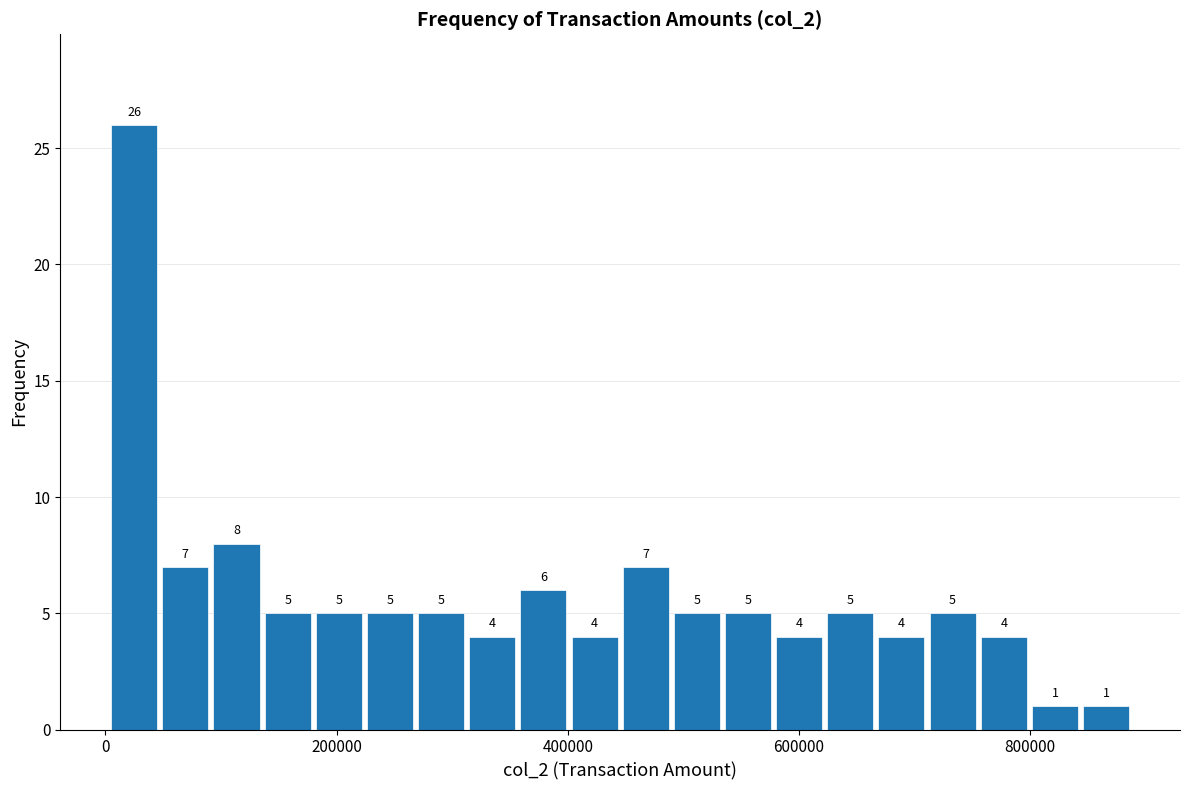

Read against the x-axis, roughly where is the centre of the tallest bar?

20000